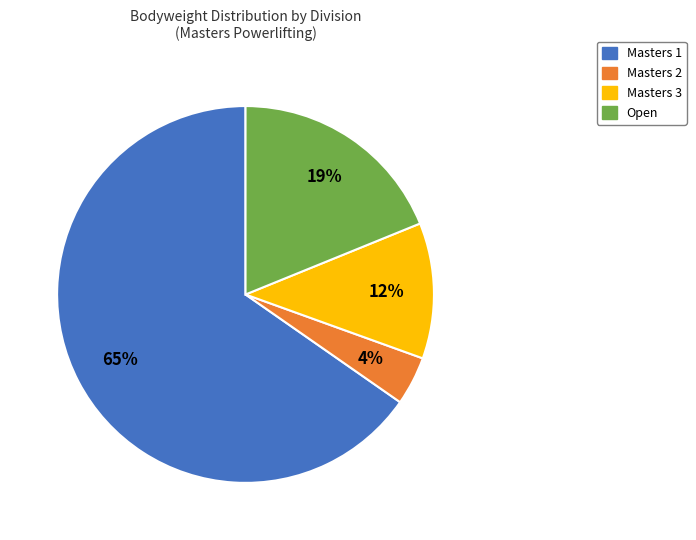

How many segments does this pie chart have?

4